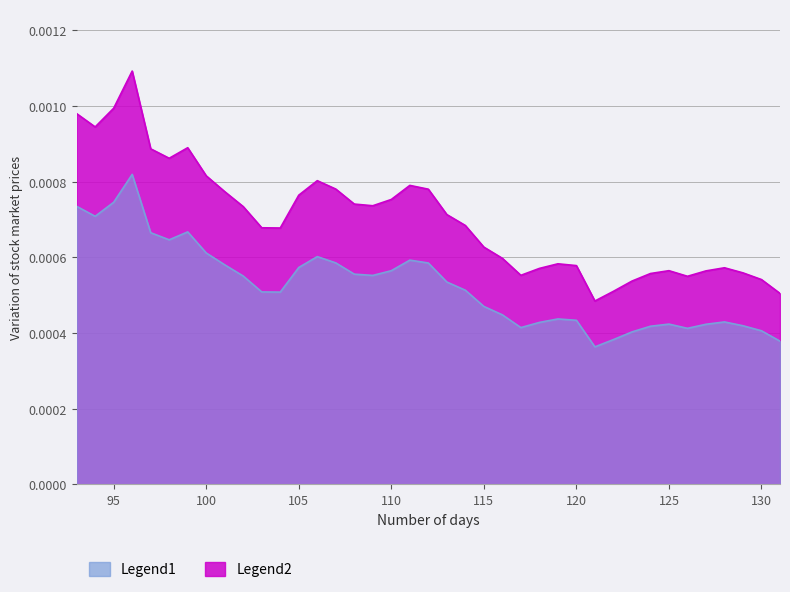

Which has a higher value, 116 or 128?

116